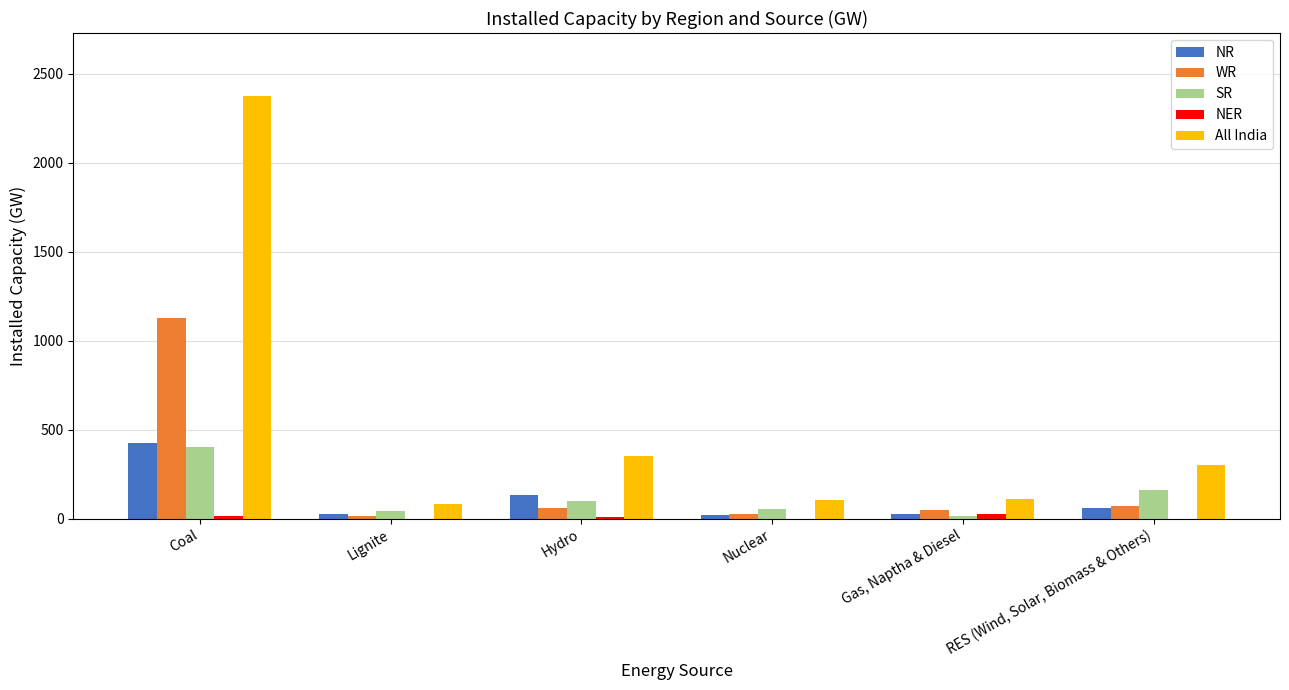

What is the average value of the SR series?

130